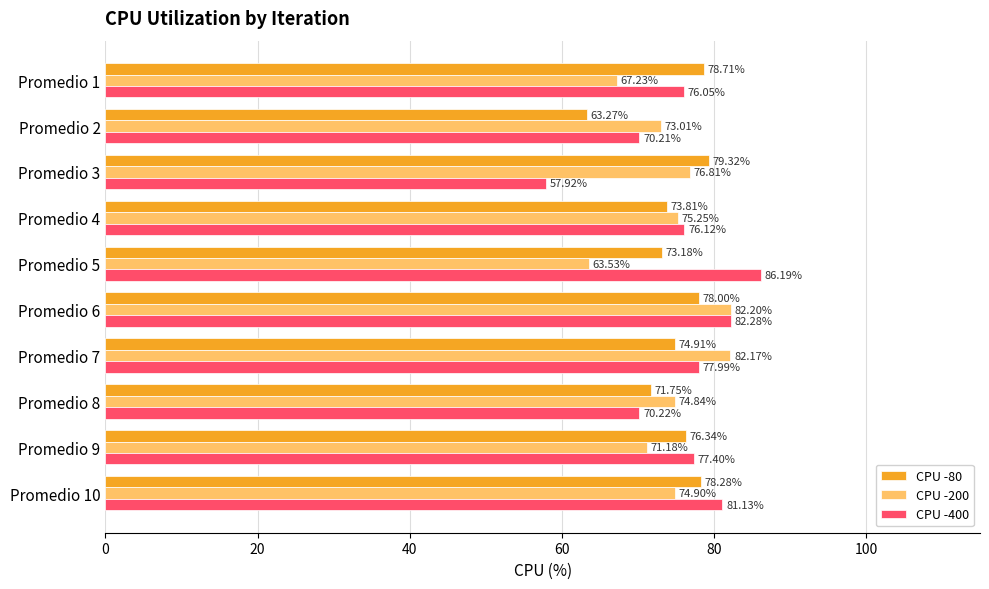

At which label is CPU -200 closest to 72?

Promedio 9